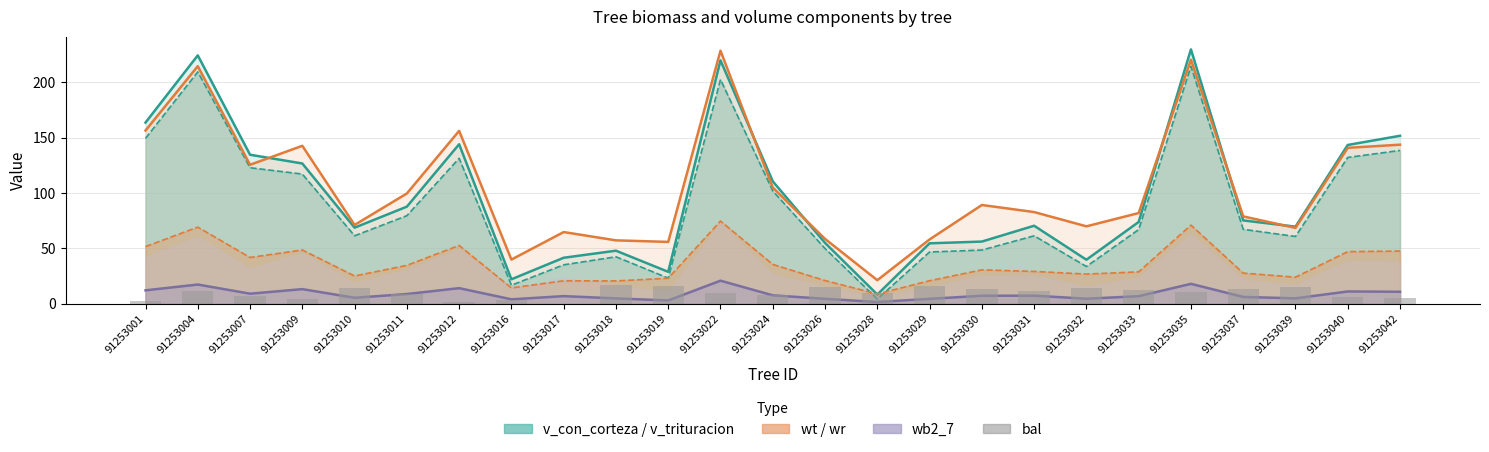

How many groups of bars are there?

25